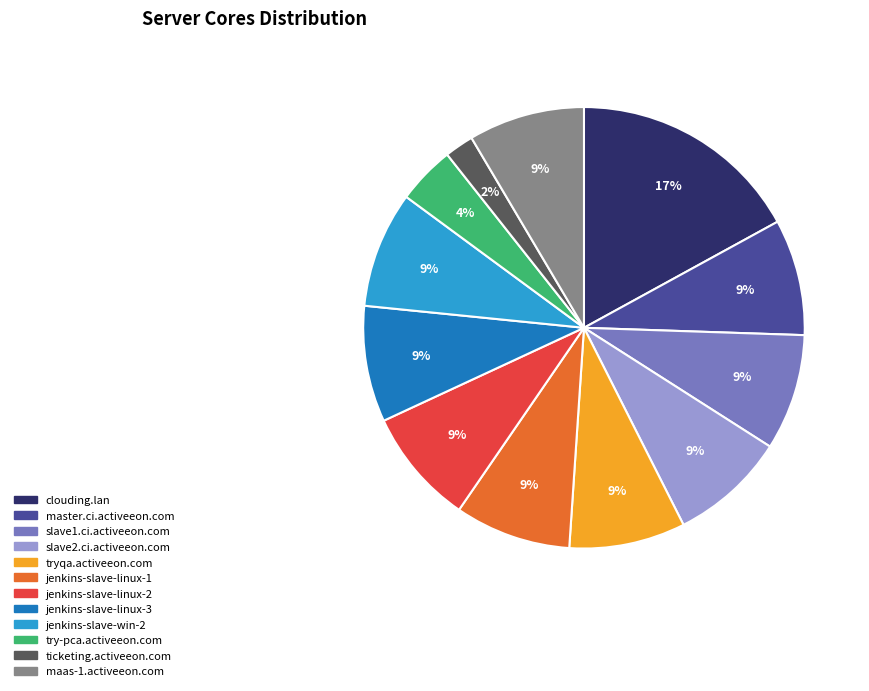

To the nearest percent, what is the average slice percentage?

8%